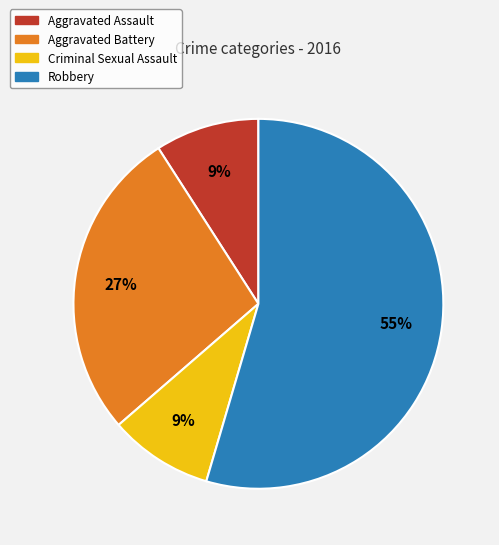

Which category has the biggest portion of the pie?

Robbery